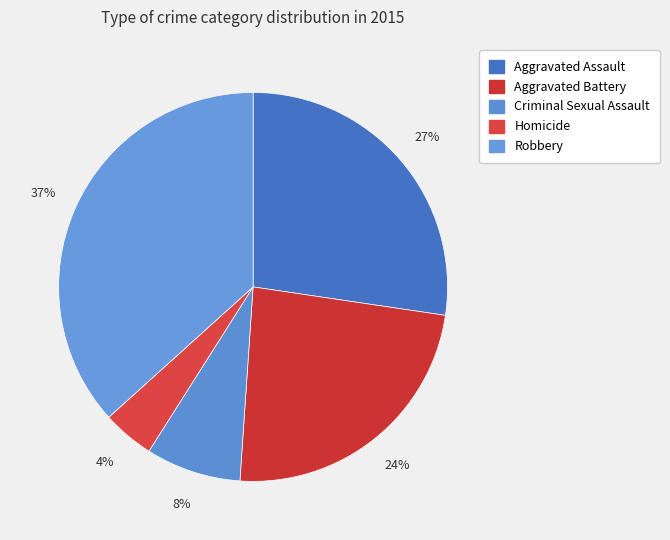

What is the smallest slice in the pie chart?

Homicide